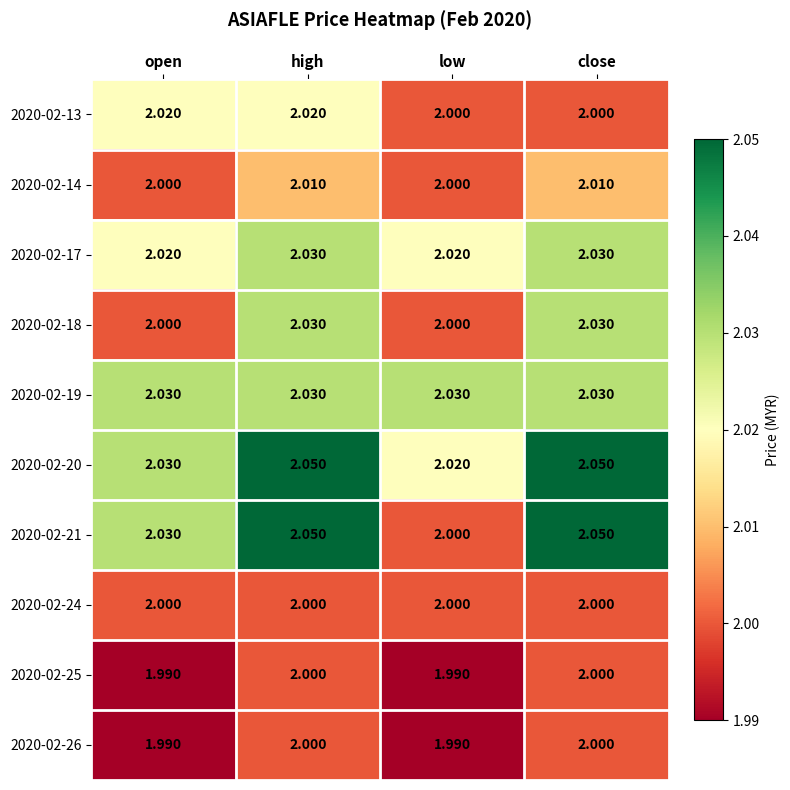

At which category is the sum across all series the highest?

high